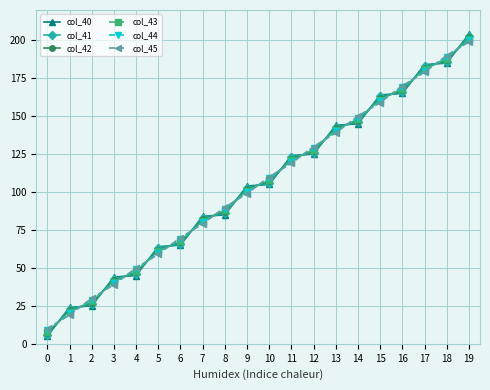

The value of col_41 at 6 is 66.0. True or false?

True